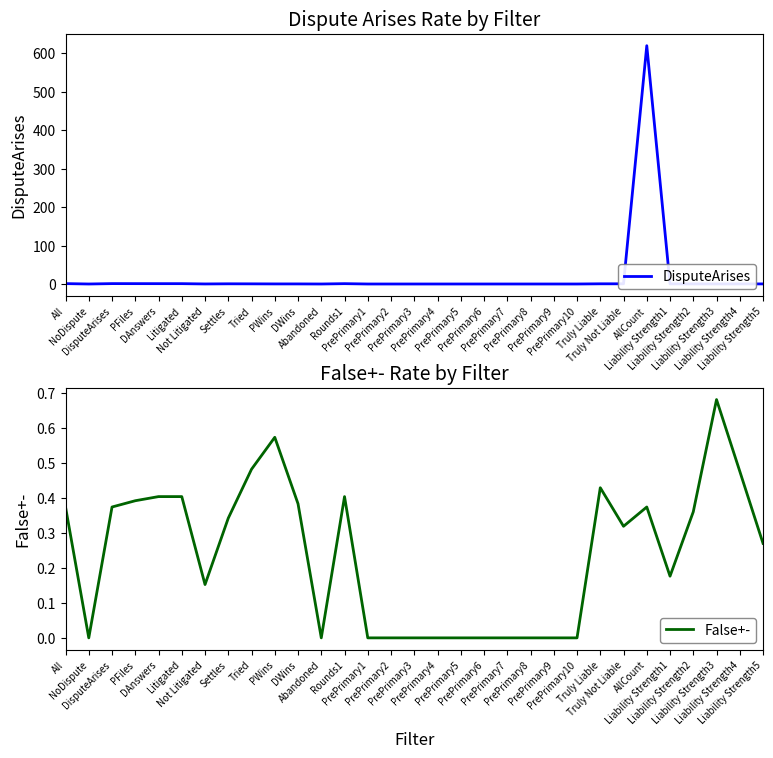

What are all the series names shown in the legend?

DisputeArises, False+-